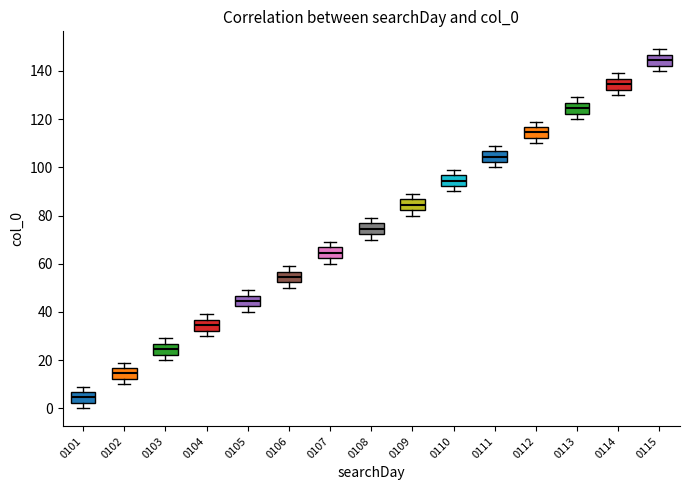

Reading left to right, read every box against the y-axis: the position of its median line, the range the box covers, and the ends of its whiskers. The values are not printed on the chart, so give them approximately, as read against the axis.

0101: median 4, box 2 to 6, whiskers 0 to 10
0102: median 14, box 12 to 16, whiskers 10 to 20
0103: median 24, box 22 to 26, whiskers 20 to 30
0104: median 34, box 32 to 36, whiskers 30 to 40
0105: median 44, box 42 to 46, whiskers 40 to 50
0106: median 54, box 52 to 56, whiskers 50 to 60
0107: median 64, box 62 to 66, whiskers 60 to 70
0108: median 74, box 72 to 76, whiskers 70 to 80
0109: median 84, box 82 to 86, whiskers 80 to 90
0110: median 94, box 92 to 96, whiskers 90 to 100
0111: median 104, box 102 to 106, whiskers 100 to 110
0112: median 114, box 112 to 116, whiskers 110 to 120
0113: median 124, box 122 to 126, whiskers 120 to 130
0114: median 134, box 132 to 136, whiskers 130 to 140
0115: median 144, box 142 to 146, whiskers 140 to 150